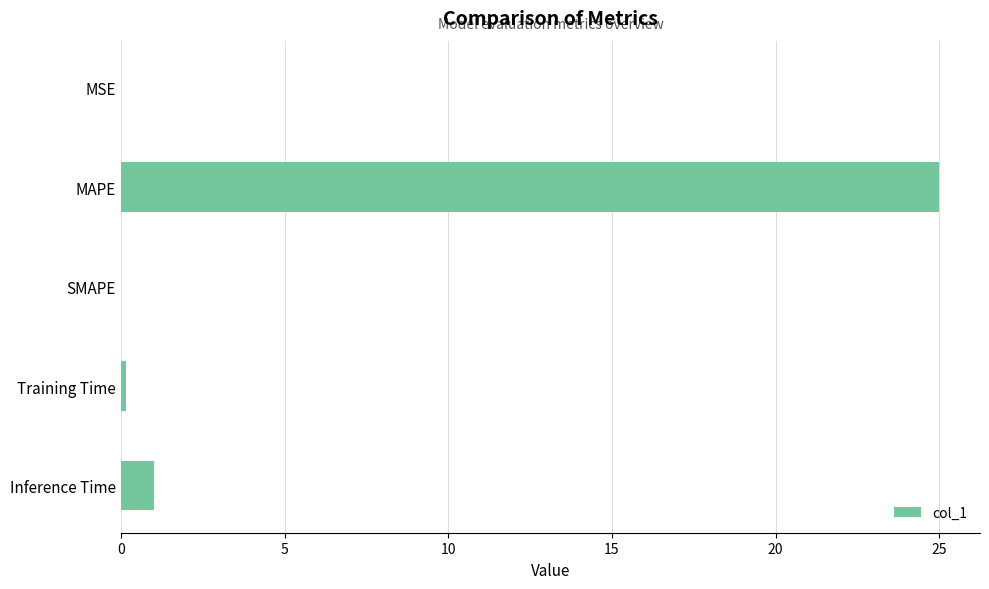

At which category does the chart reach its peak across all series?

MAPE